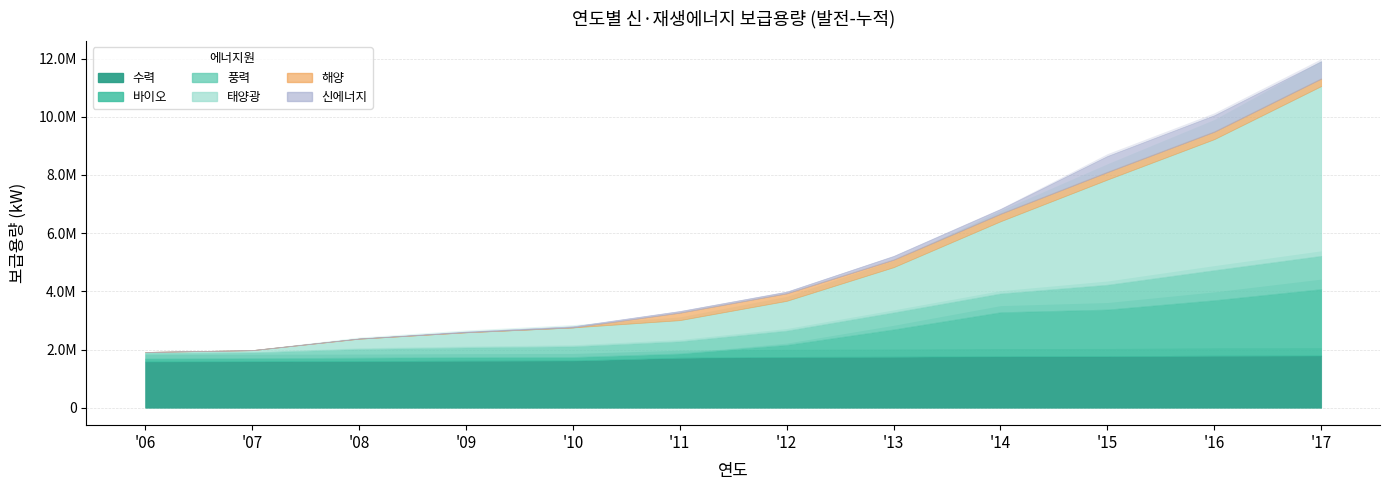

What is the value of the 신에너지 point at the 2nd from the left?

1051.0